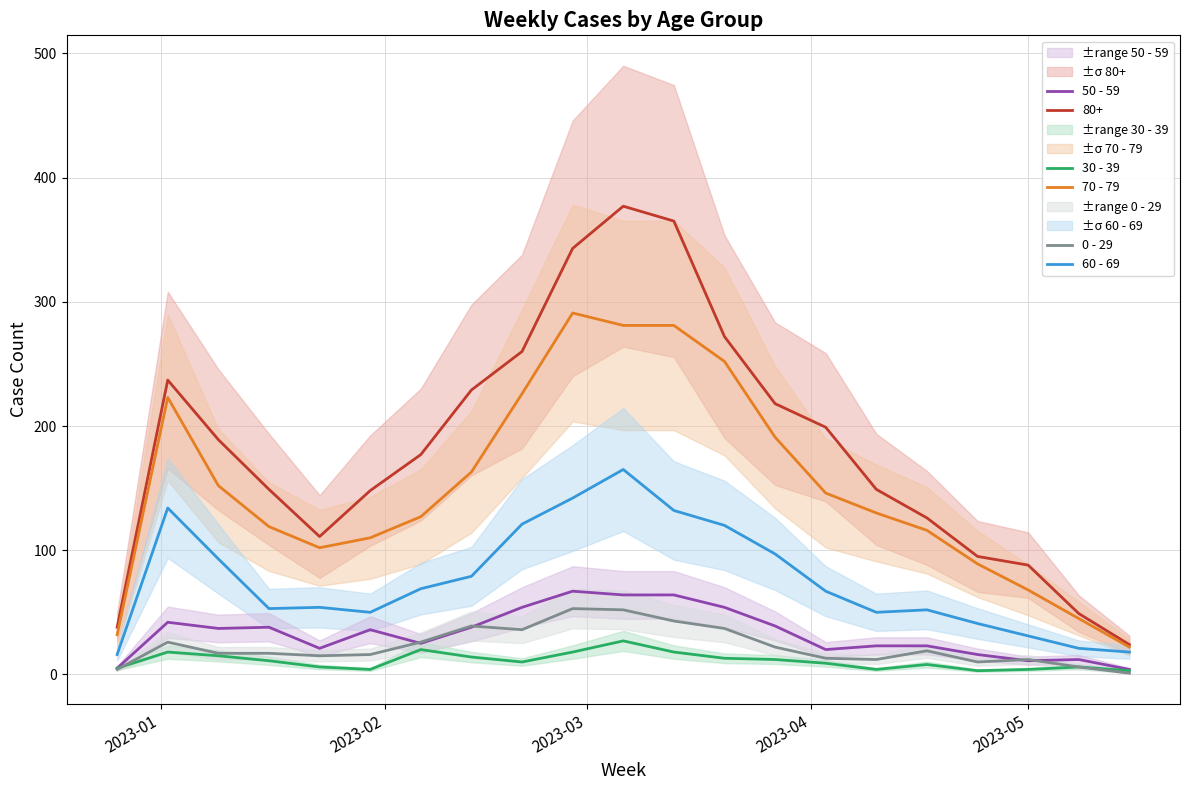

True or false: 70 - 79 and 0 - 29 intersect in this chart.

False